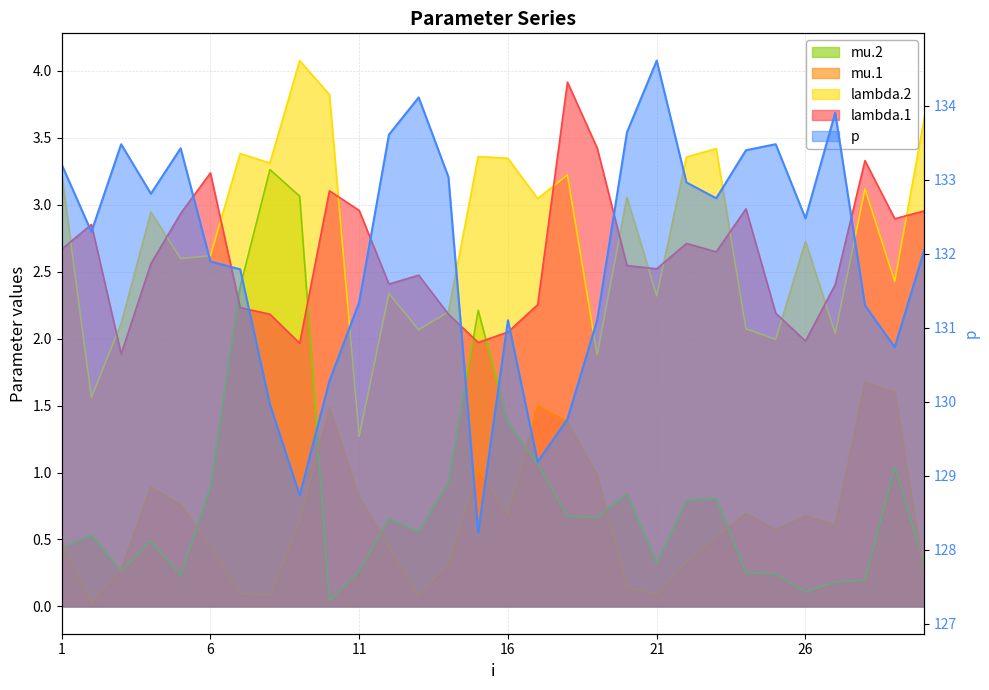

What is the average value of the p series?

132.0